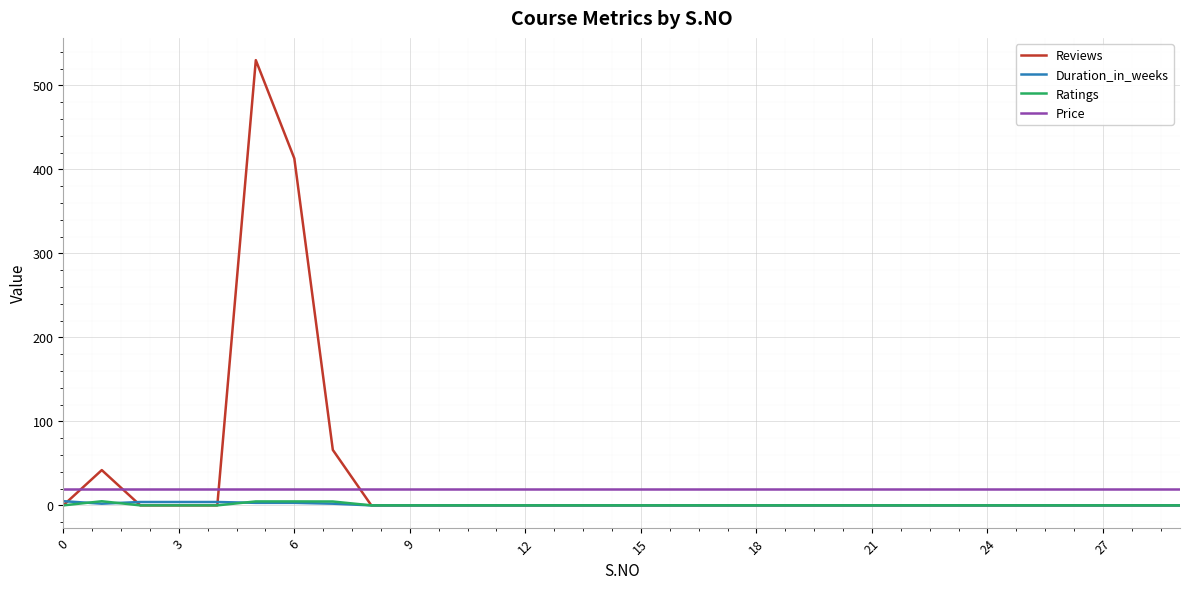

True or false: Reviews and Price intersect in this chart.

True